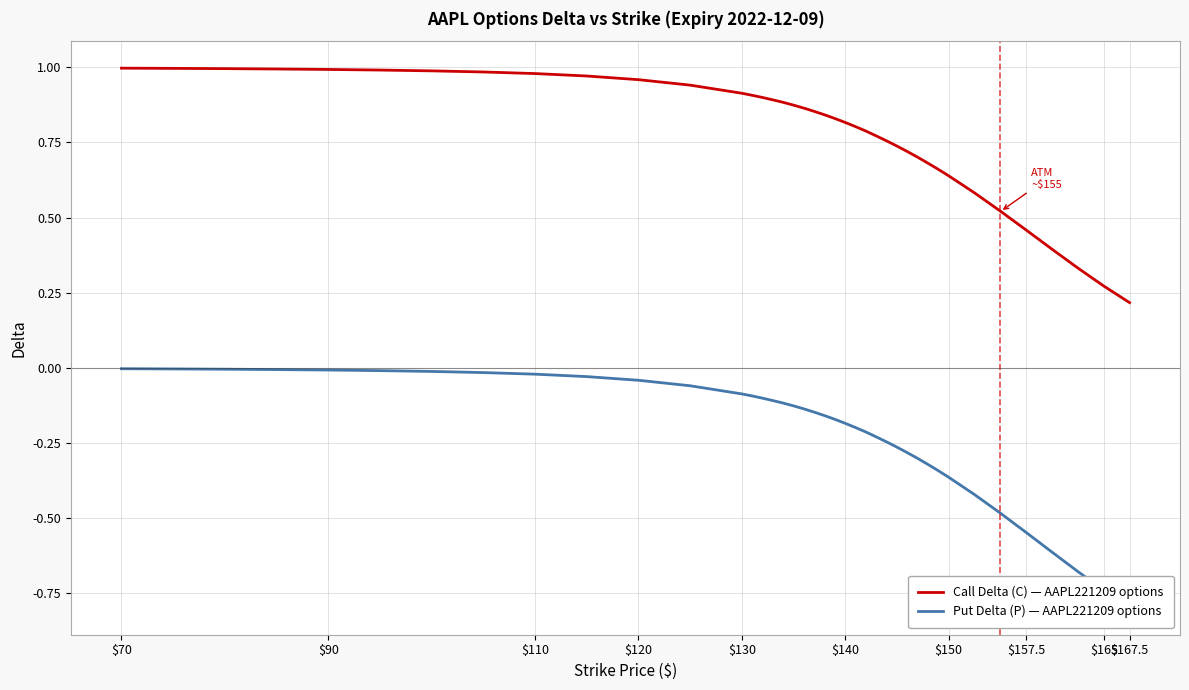

Is it true that Call Delta (C) — AAPL221209 options equals 1.0 at $150?

False